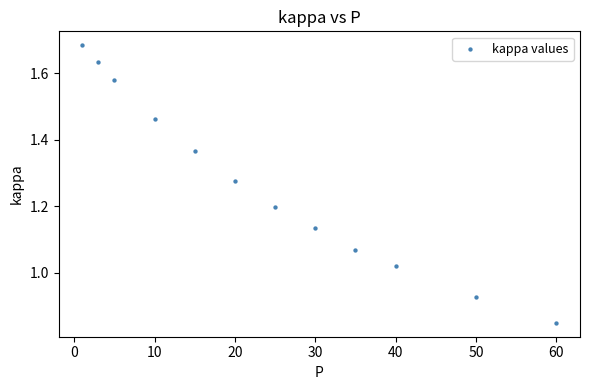

What is the average X value?

24.5